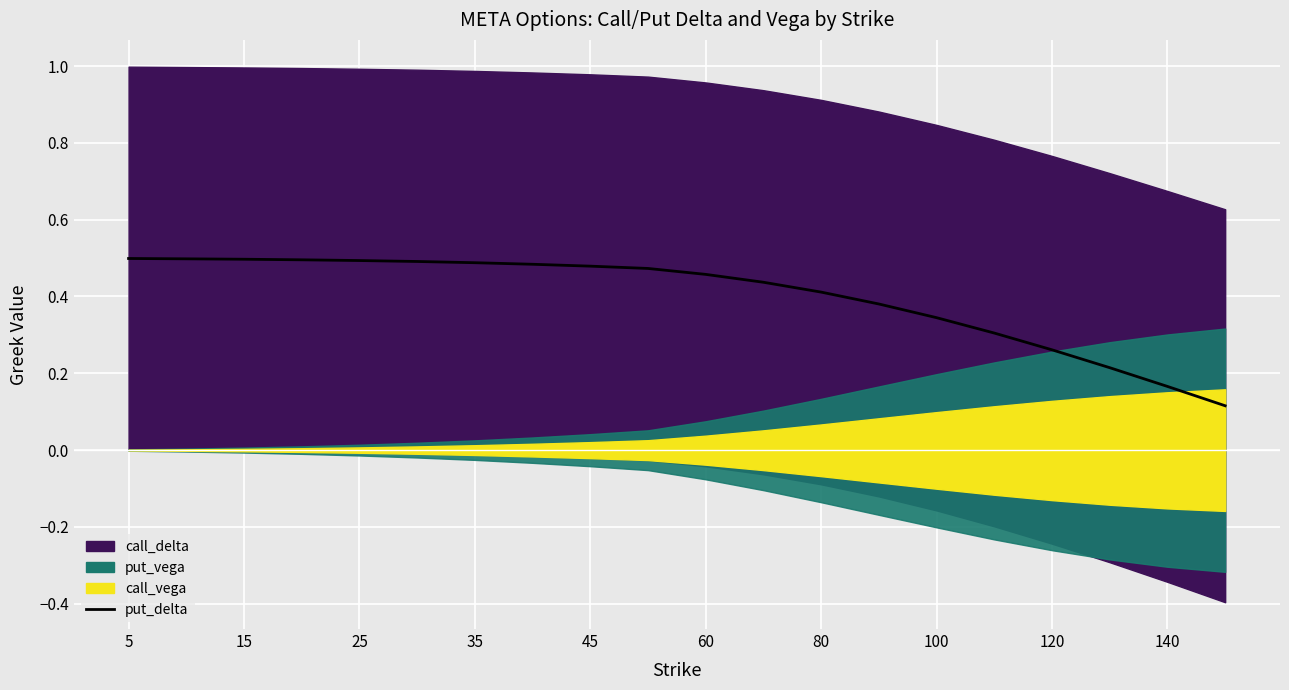

What is the difference between the values at 17 and 120?

0.3